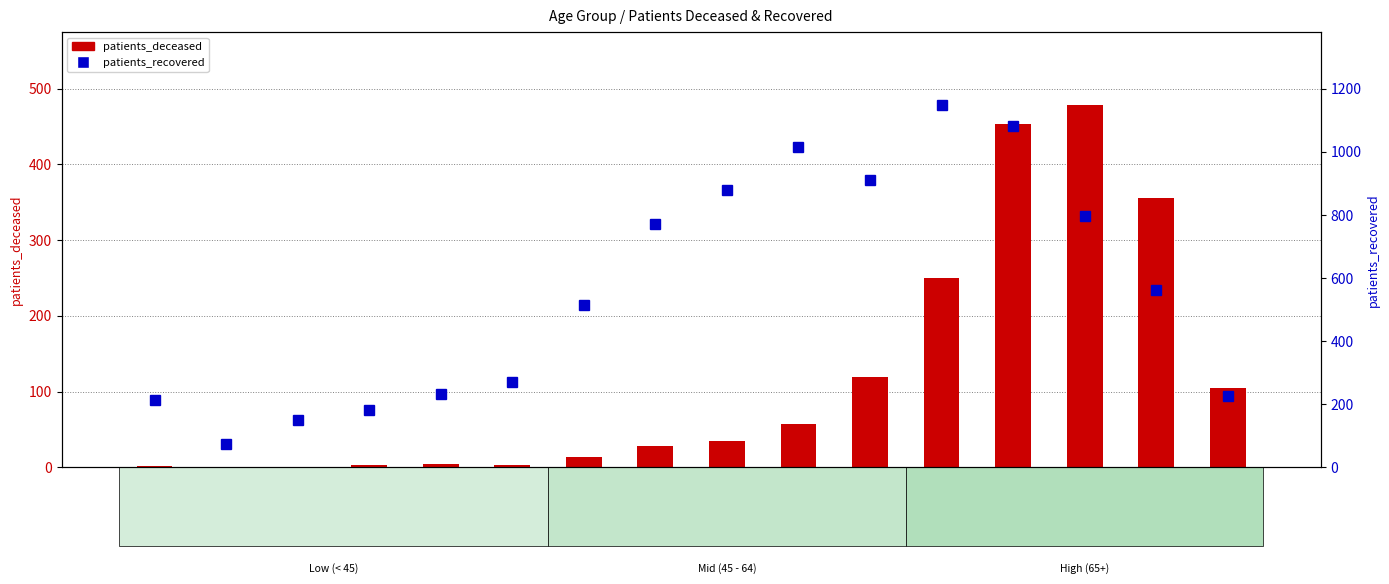

Reading right to left, list all the values displayed in this chart.

patients_deceased: >90=105	85 - 89=356	80 - 84=479	75 - 79=453	70 - 74=250	65 - 69=119	60 - 64=57	55 - 59=35	50 - 54=28	45 - 49=13	40 - 44=3	35 - 39=4	30 - 34=3	25 - 29=0	20 - 24=0	<20=2
patients_recovered: >90=226	85 - 89=561	80 - 84=797	75 - 79=1083	70 - 74=1150	65 - 69=911	60 - 64=1016	55 - 59=878	50 - 54=770	45 - 49=514	40 - 44=271	35 - 39=232	30 - 34=182	25 - 29=150	20 - 24=75	<20=214